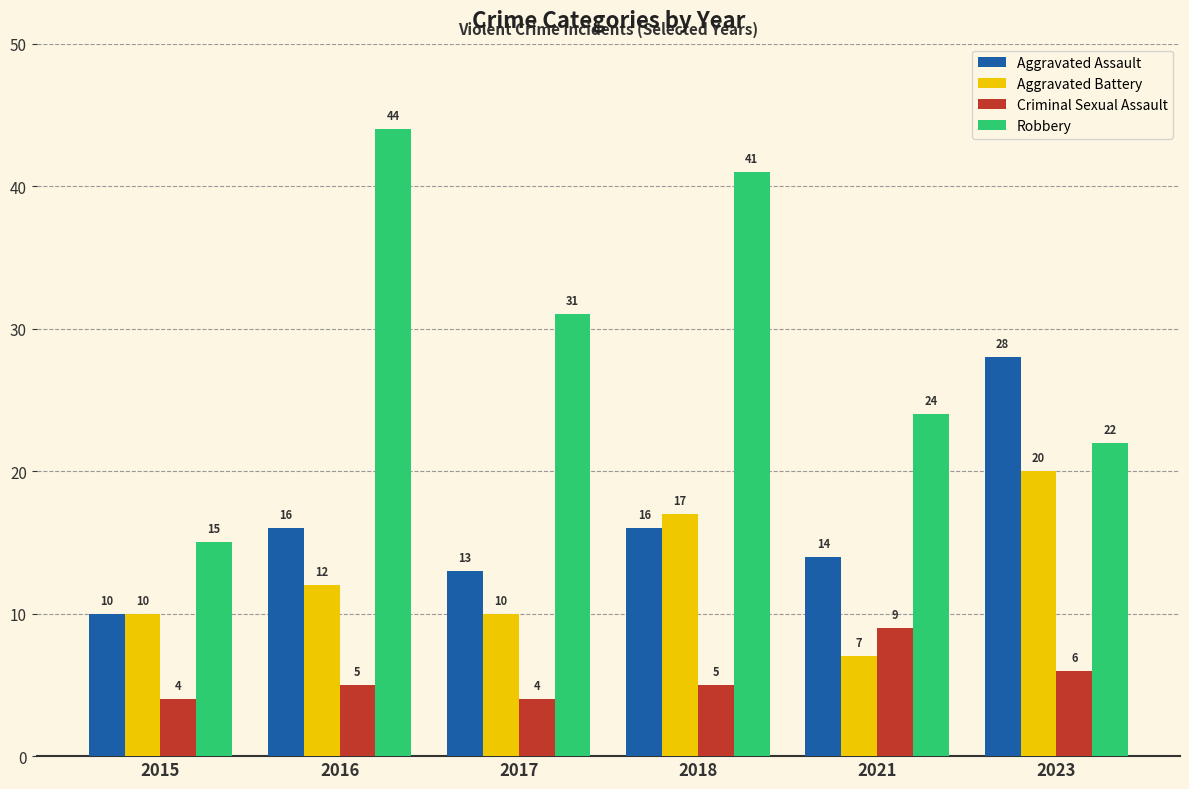

What is the value of the Aggravated Battery bar at the 4th from the left?

17